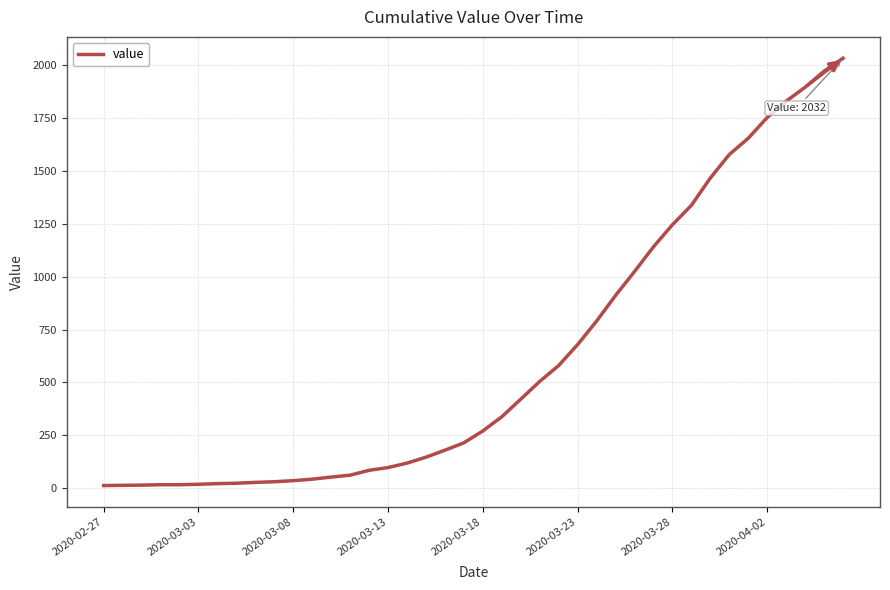

What is the difference between the maximum and minimum values?

2019